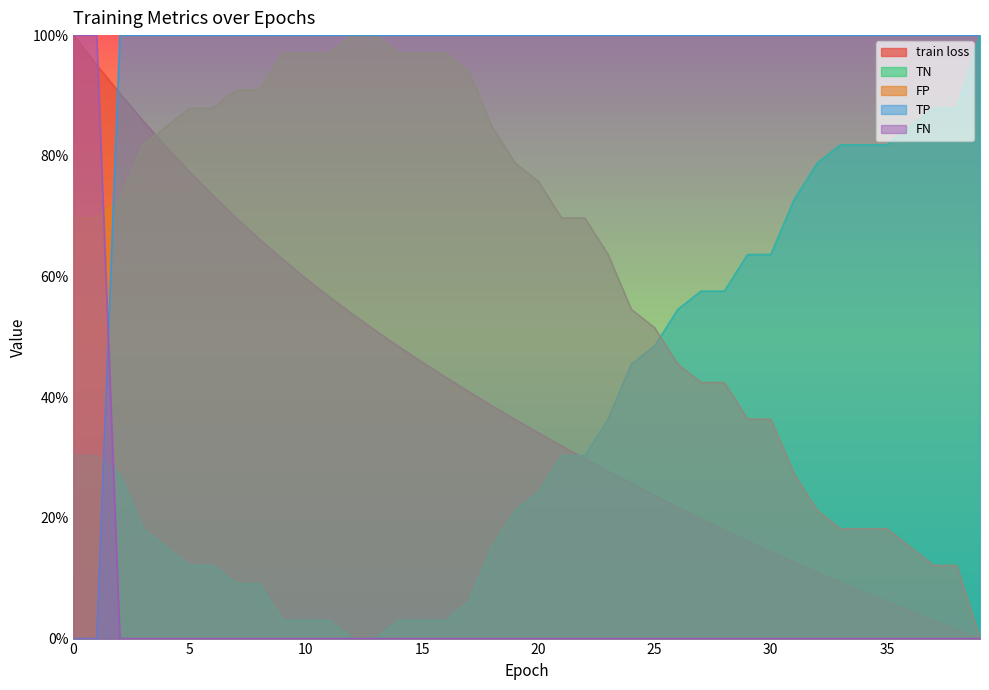

How many positive values does the FN series have?

2